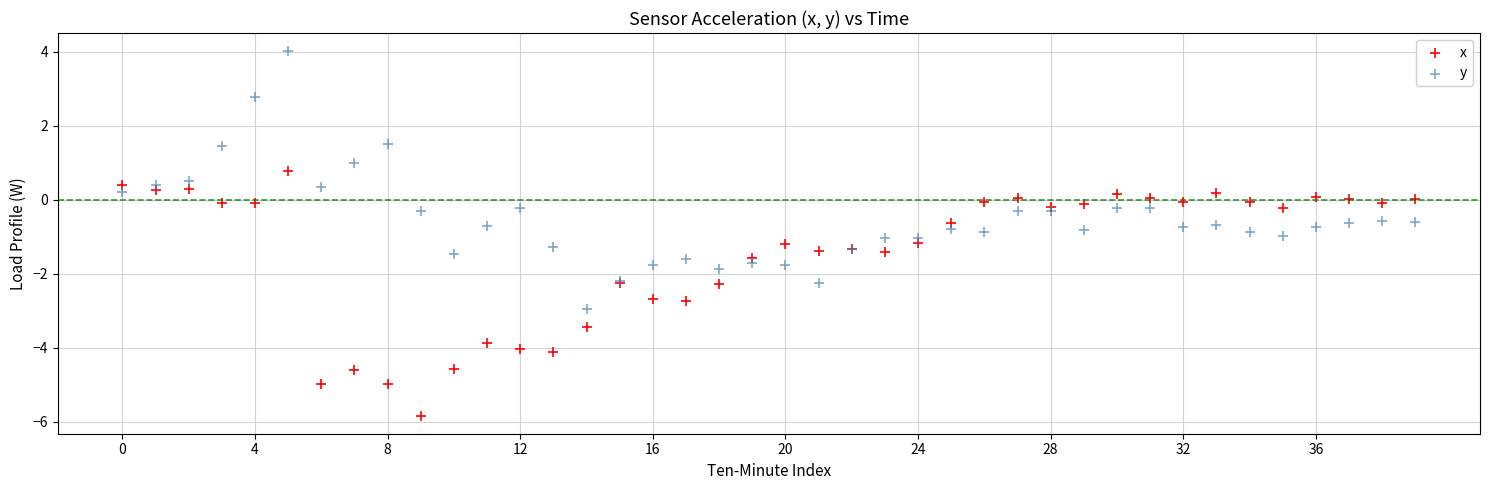

Which series has the widest spread of Y values?

y